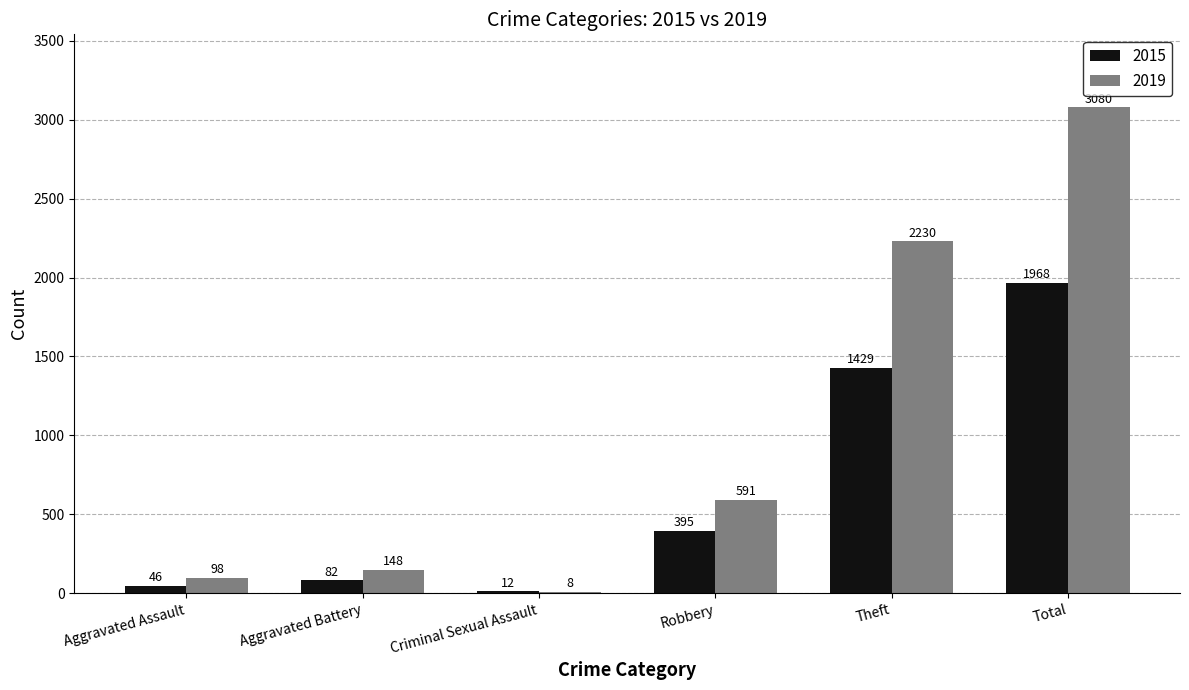

Count the number of categories in the chart.

6